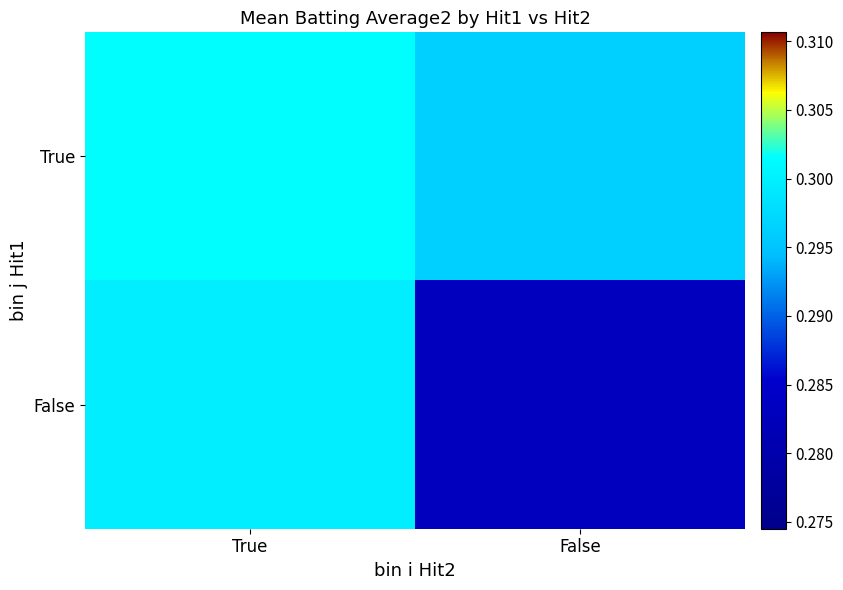

What is the greatest value displayed?

0.3